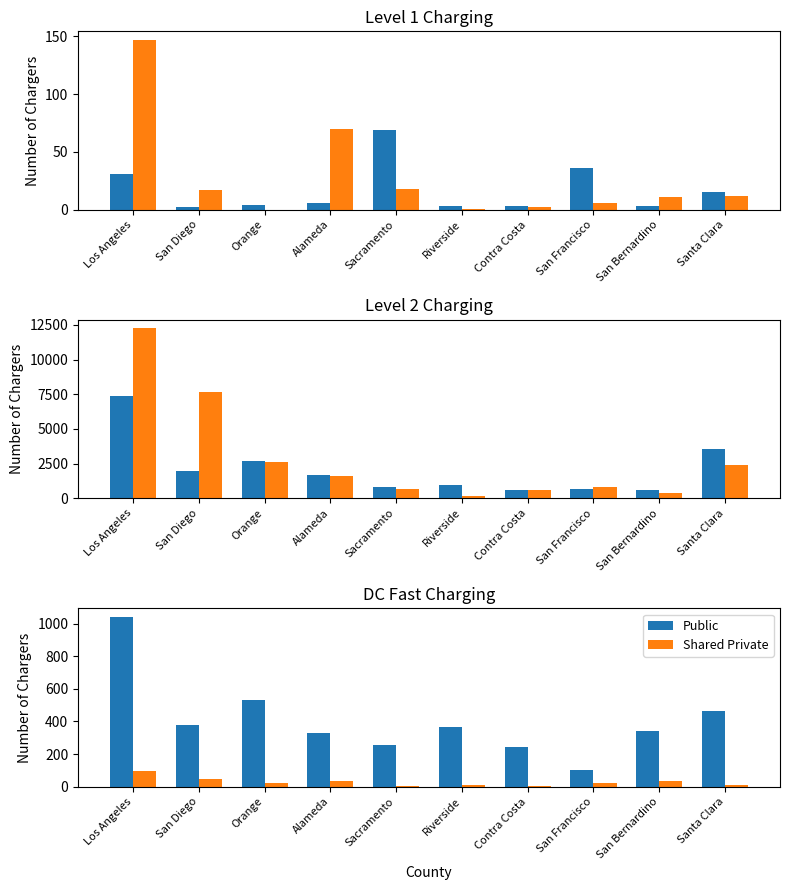

At which label does Shared Private first exceed 24?

Los Angeles